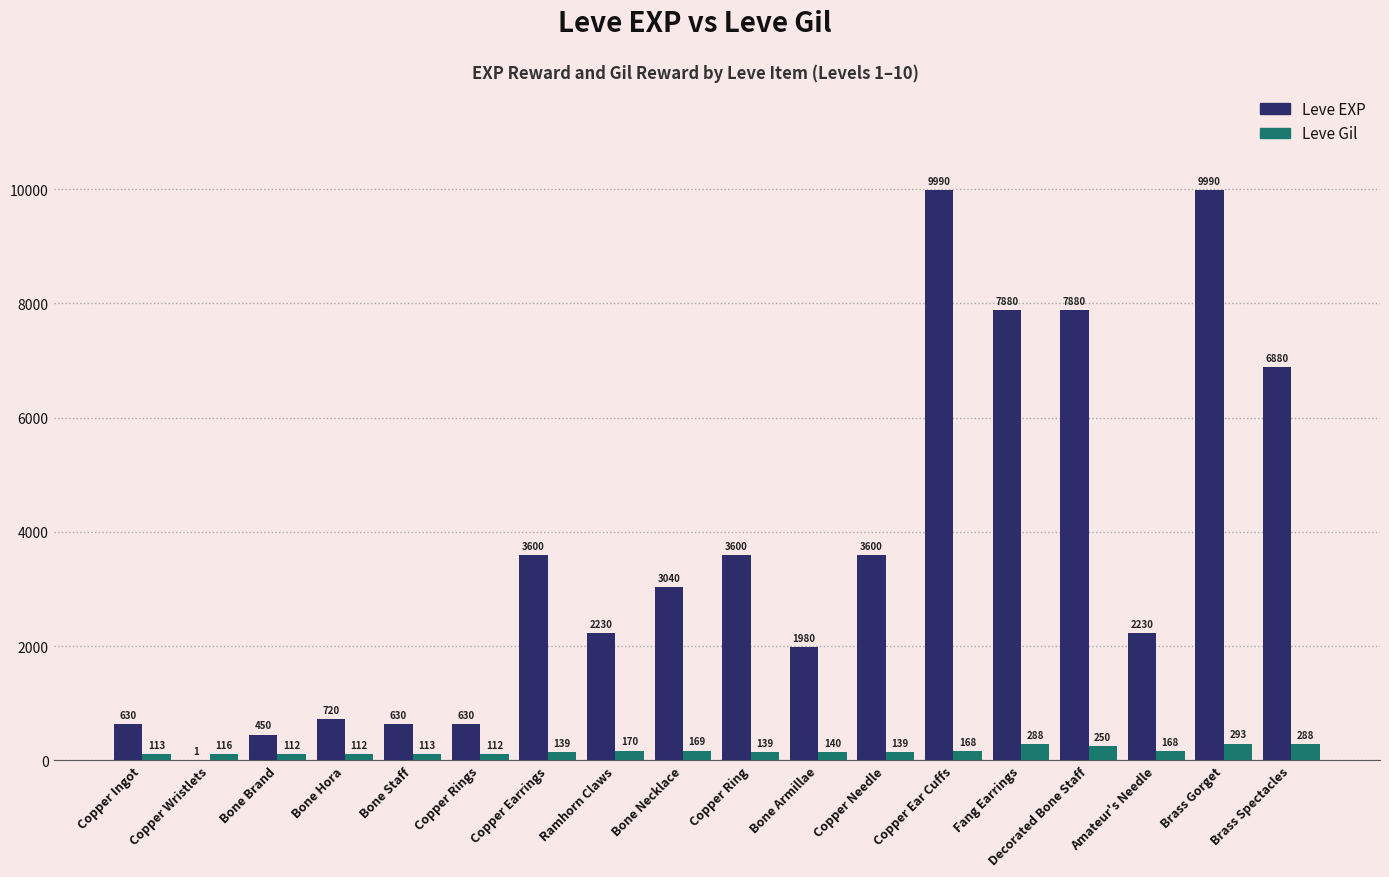

What is the sum of the Leve Gil values at Bone Hora and Amateur's Needle?

280